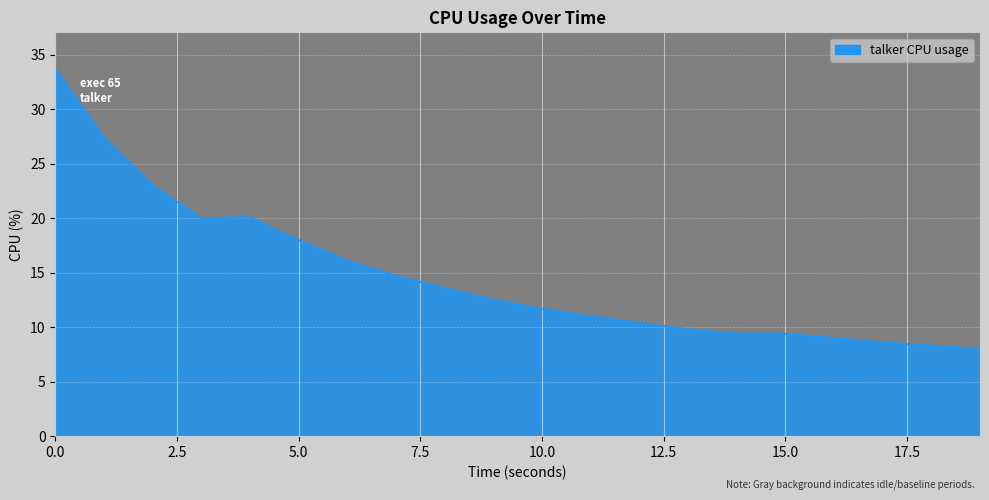

How many lines are shown in the chart?

1